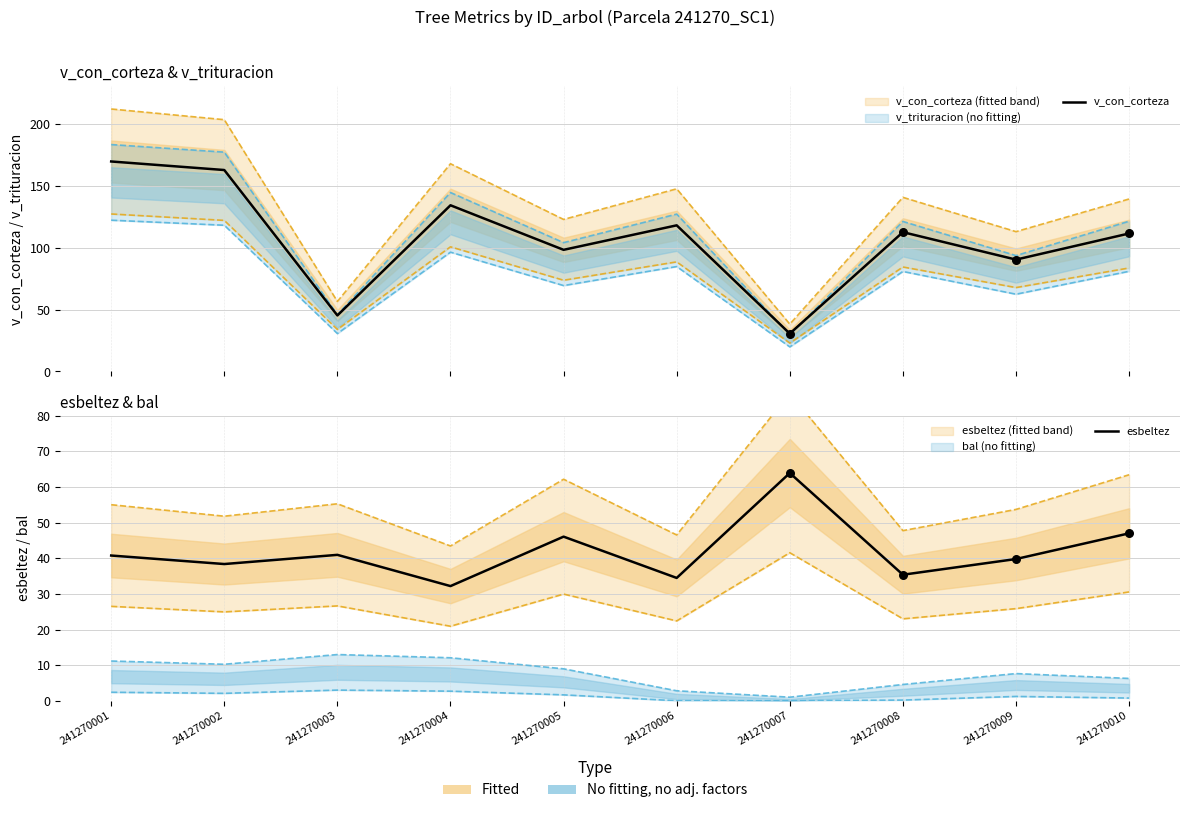

What is the total value across all series at 241270002?

201.0